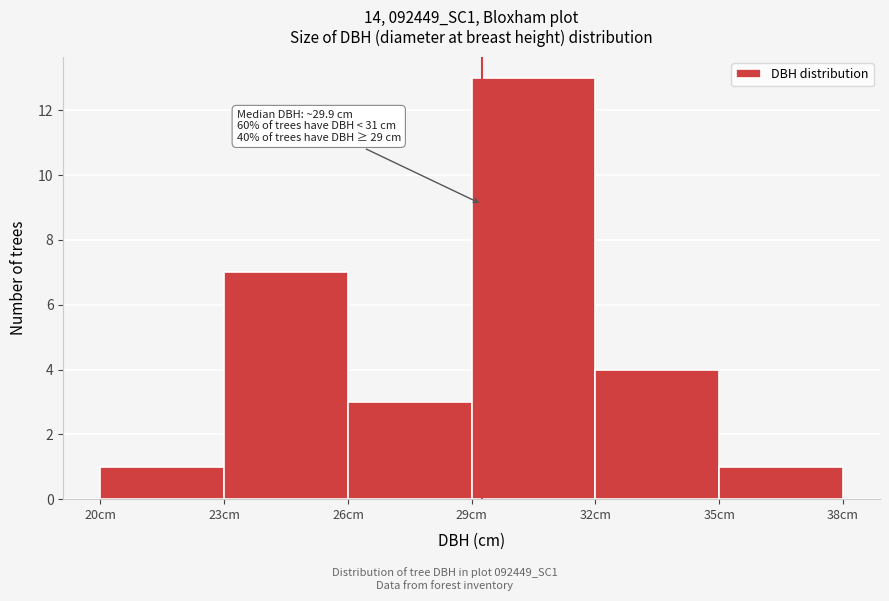

Which range on the x-axis has the tallest bar?

29 to 32